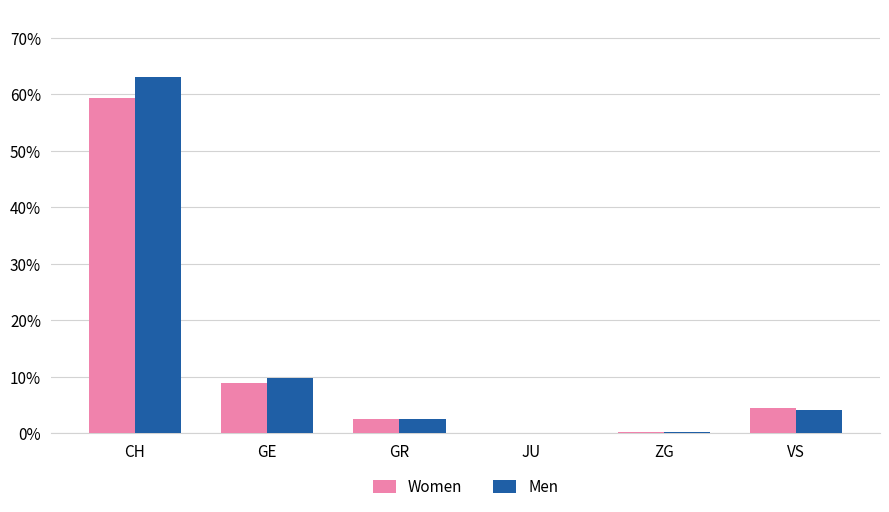

True or false: Men has a value of 0.2 at ZG.

True